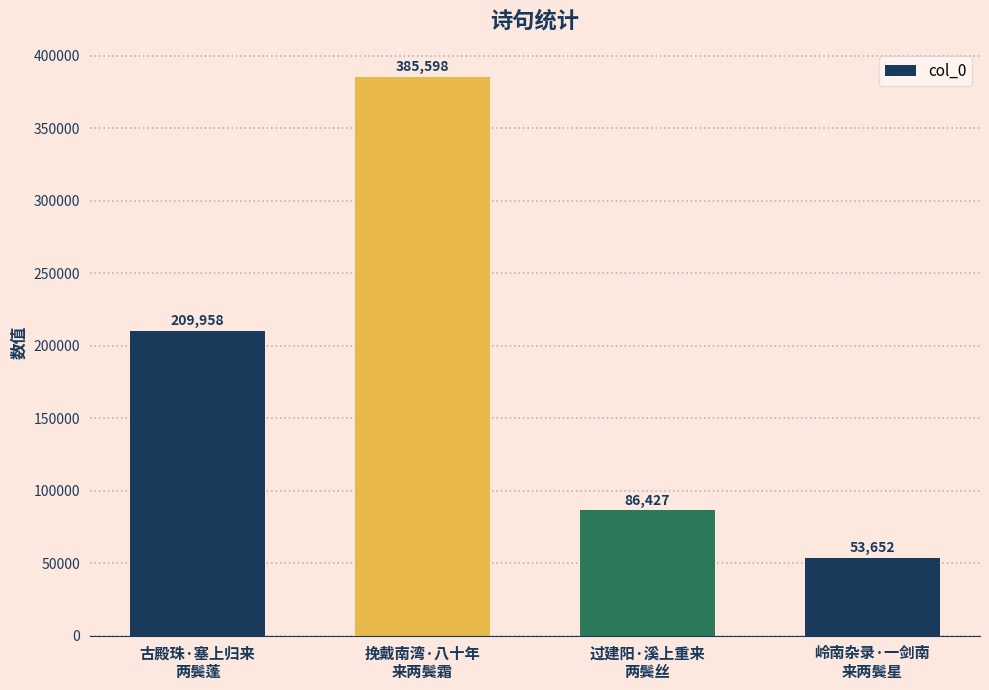

Are the bars horizontal?

No